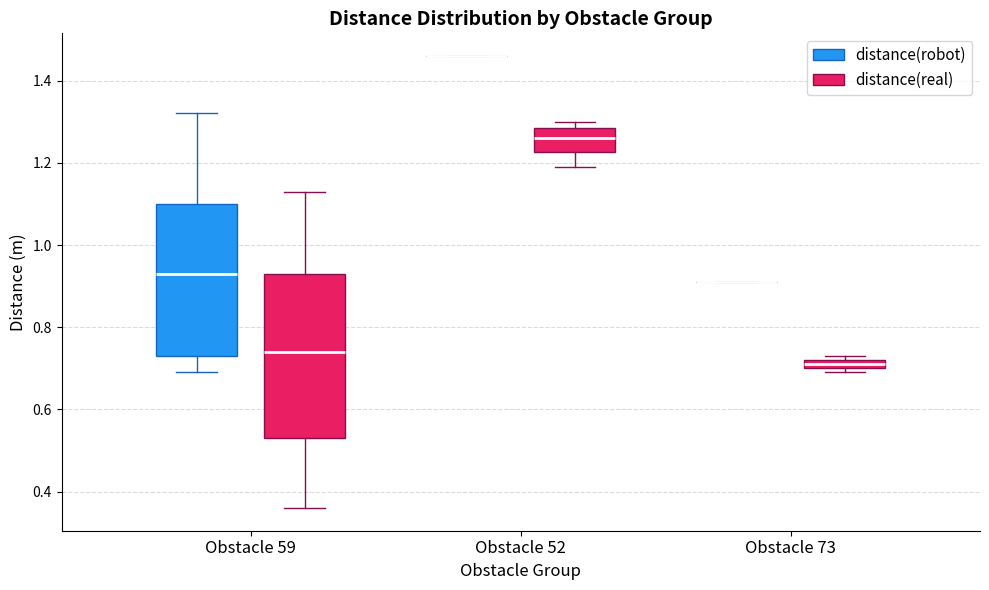

Where is the upper edge of the box for Obstacle 73 (distance(real)) on the y-axis? The values are not printed on the chart, so give them approximately, as read against the axis.

0.72